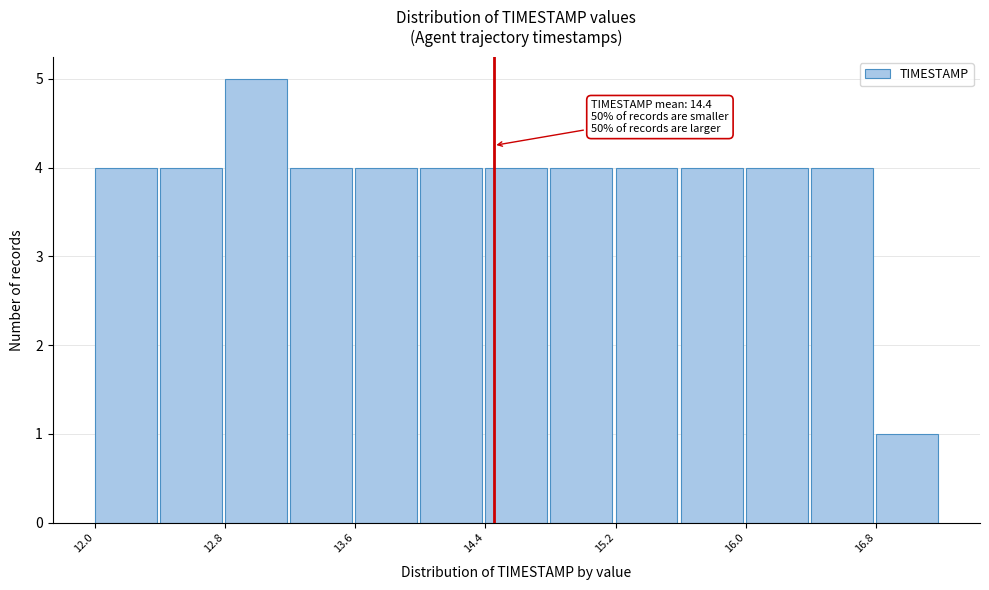

Which range on the x-axis has the tallest bar?

12.8 to 13.2